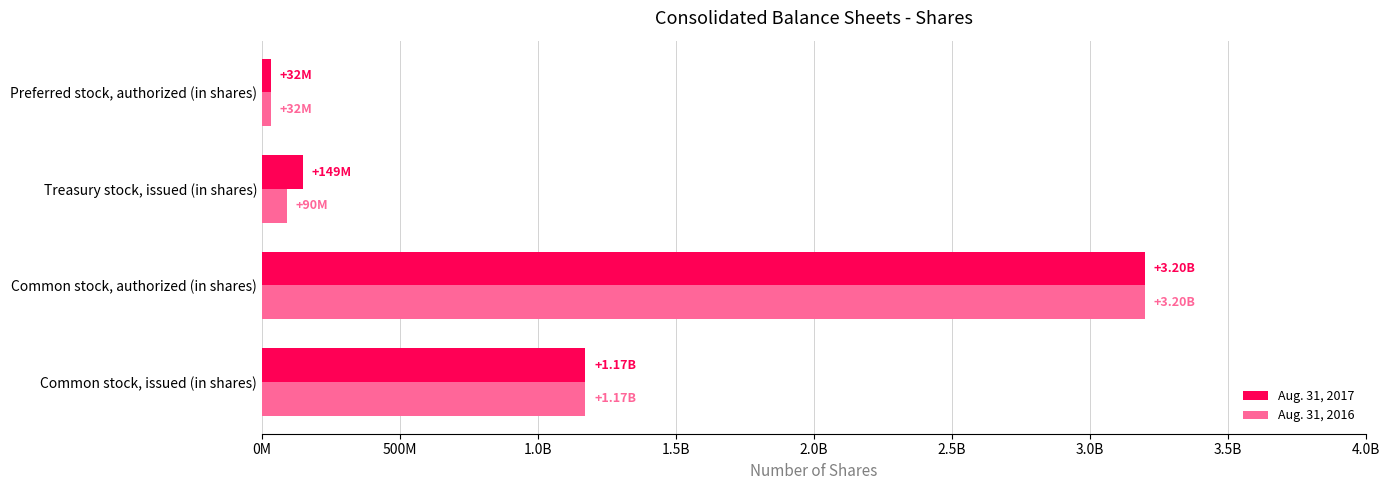

What are all the series names shown in the legend?

Aug. 31, 2017, Aug. 31, 2016